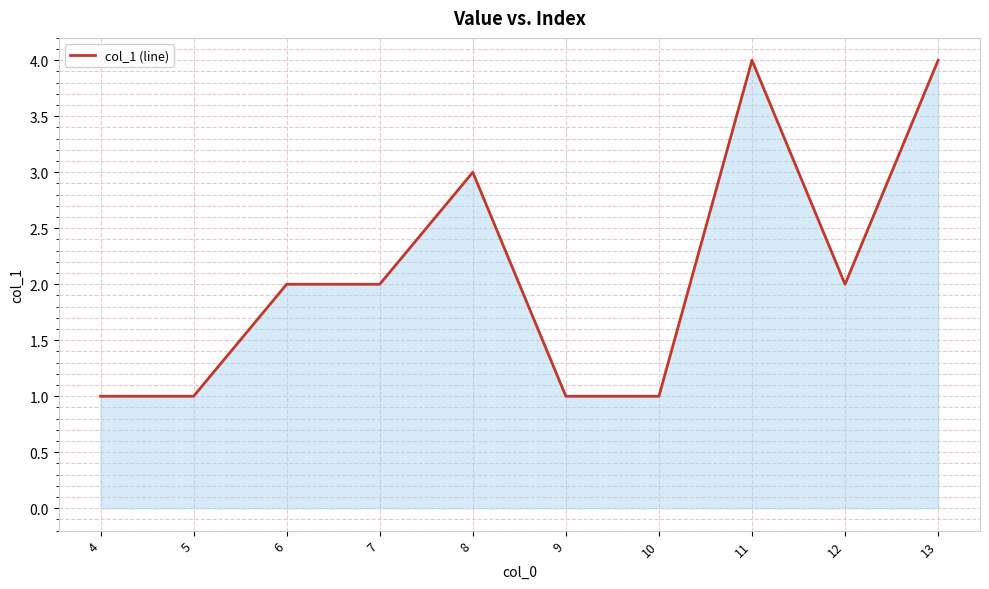

What is the smallest value displayed?

1